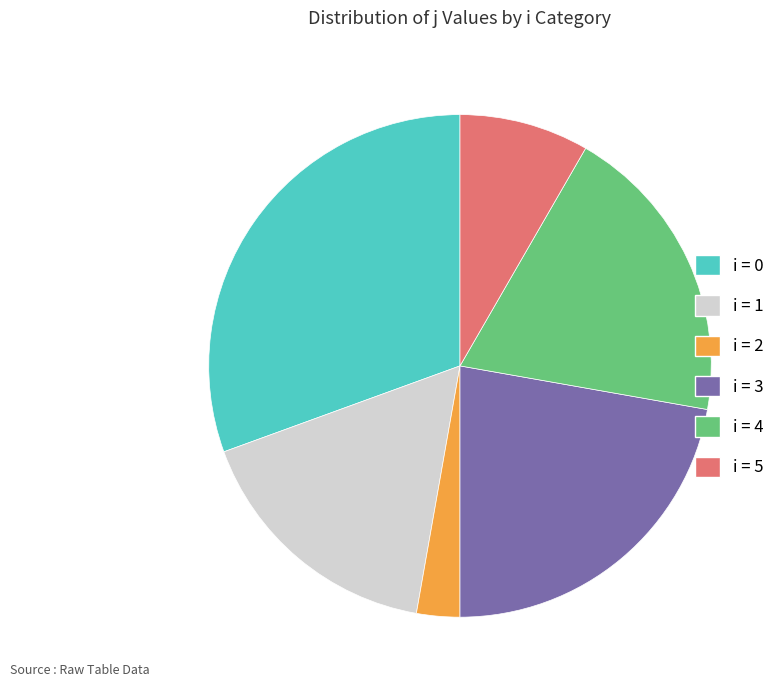

Combined, do i = 0 and i = 3 account for over 50%?

Yes